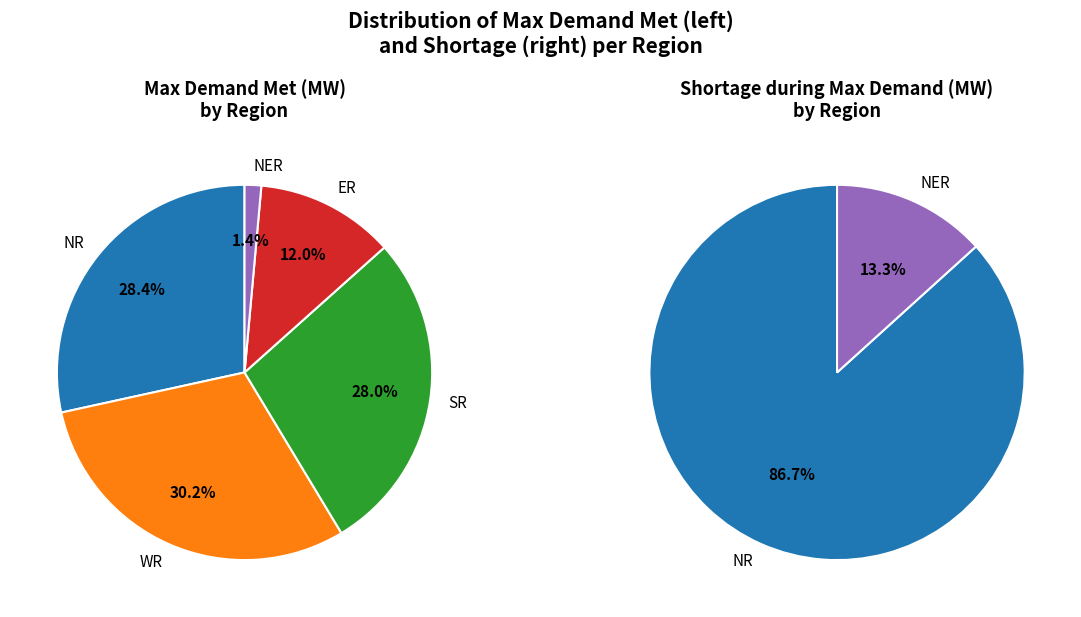

Rank the series by their maximum value, from lowest to highest.

Shortage (MW), Max Demand Met (MW)